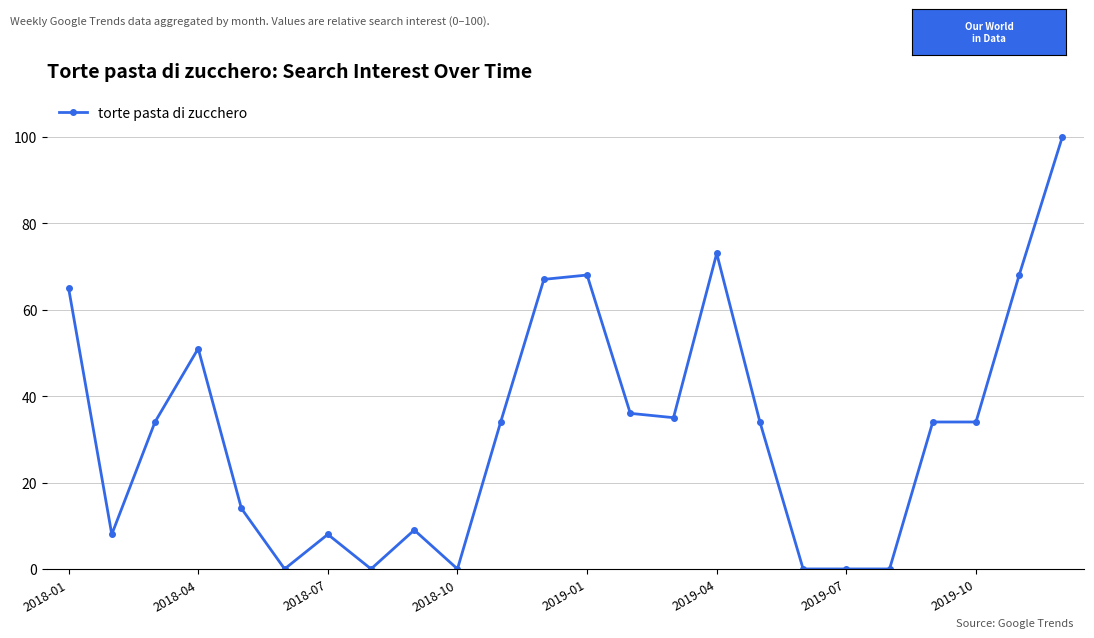

What is the sum of all values?

772